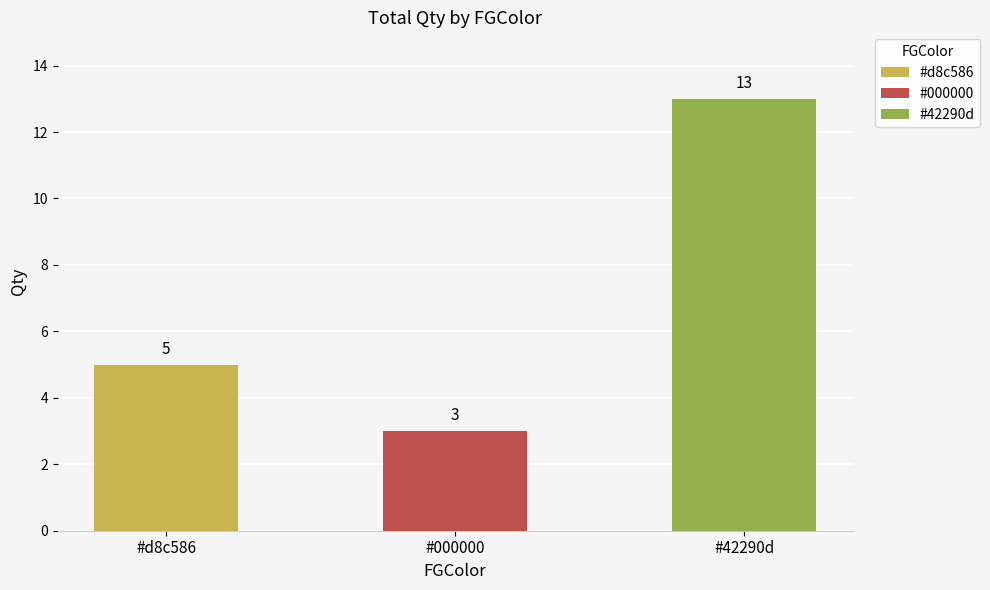

How many data points does each series have?

3